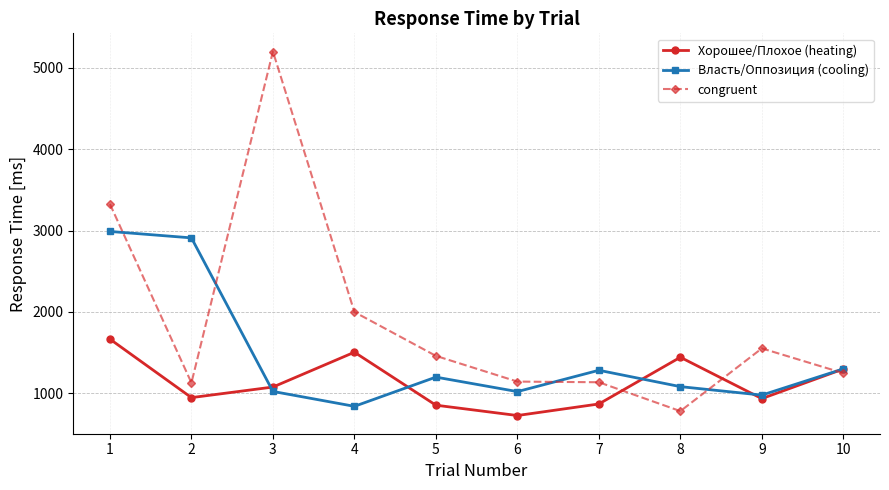

List the series in order of their overall mean, lowest first.

Хорошее/Плохое (heating), Власть/Оппозиция (cooling), congruent